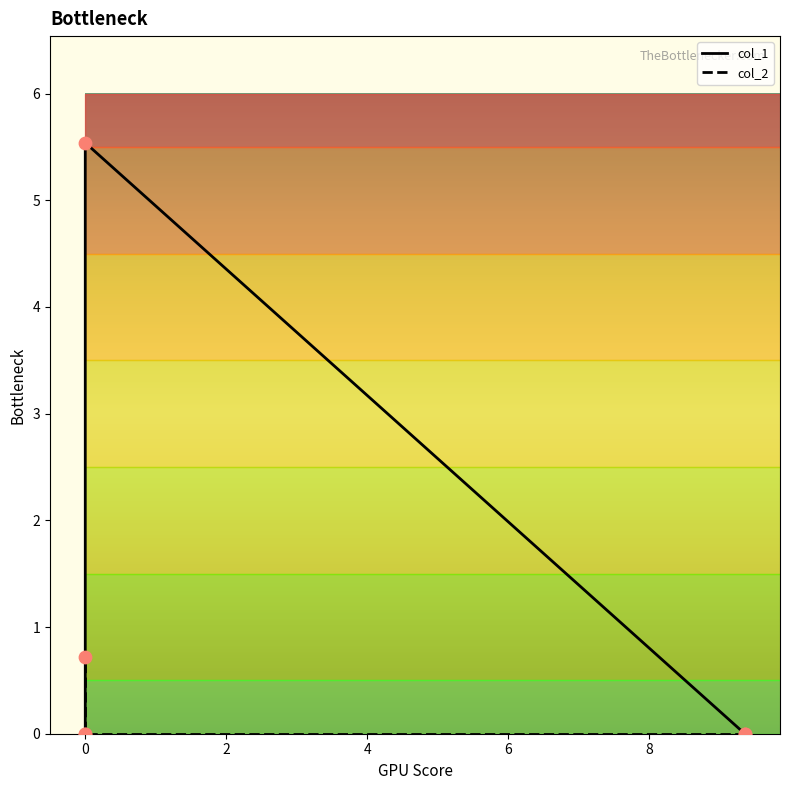

What is the total value across all series at 0?

5.5